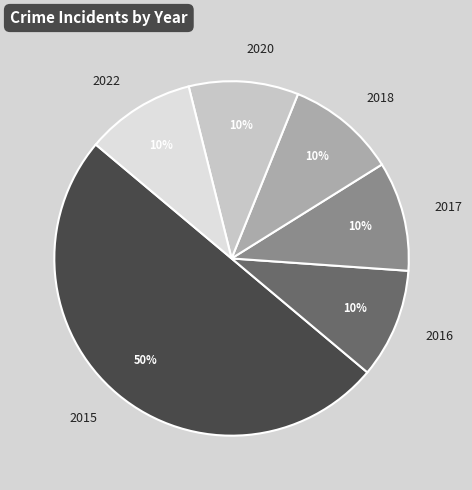

Combined, do 2015 and 2022 account for over 50%?

Yes